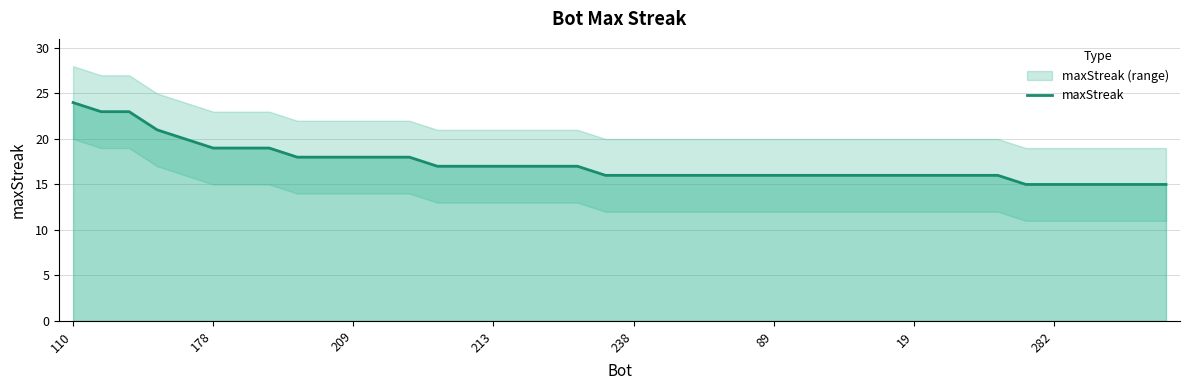

What is the difference between the values at 9 and 28?

2